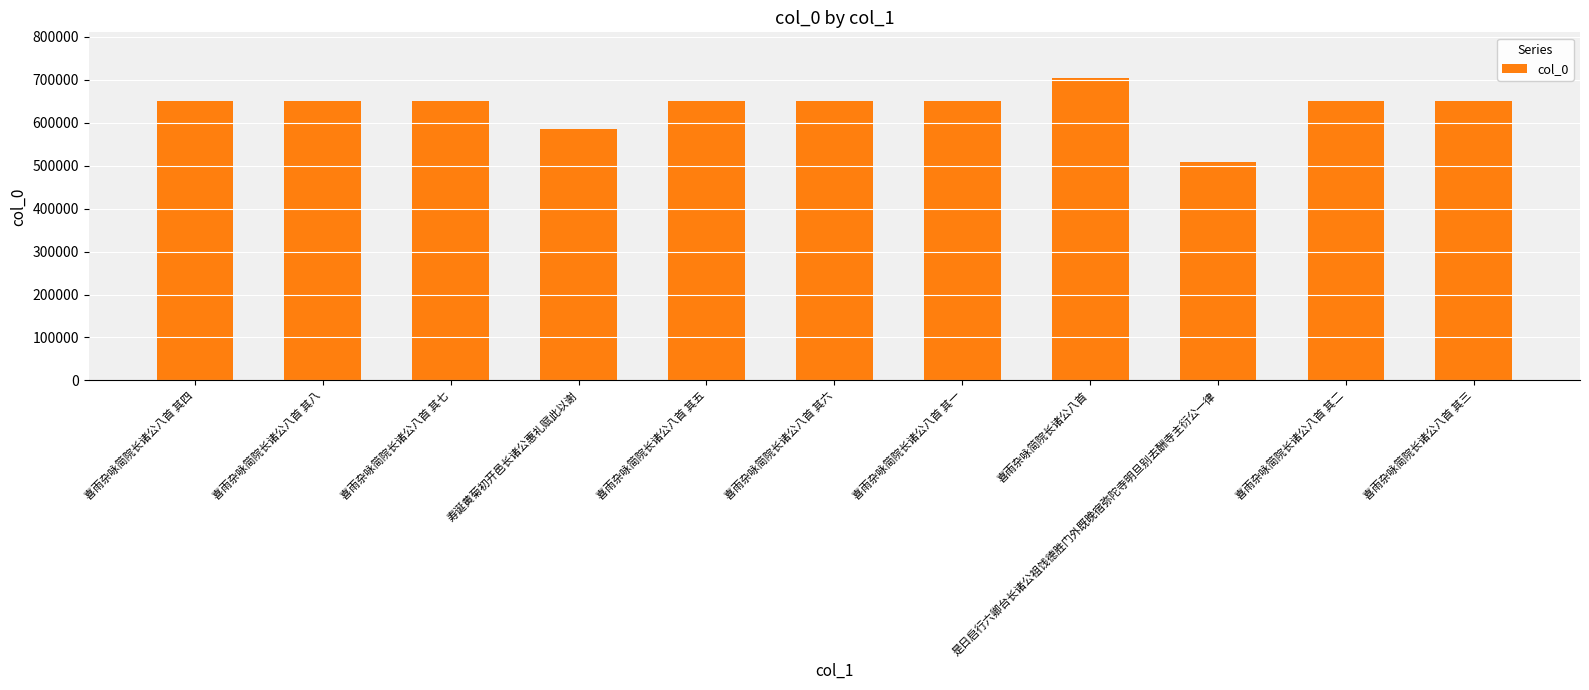

The chart shows a value of 1076440 at 喜雨杂咏简院长诸公八首 其二. True or false?

False